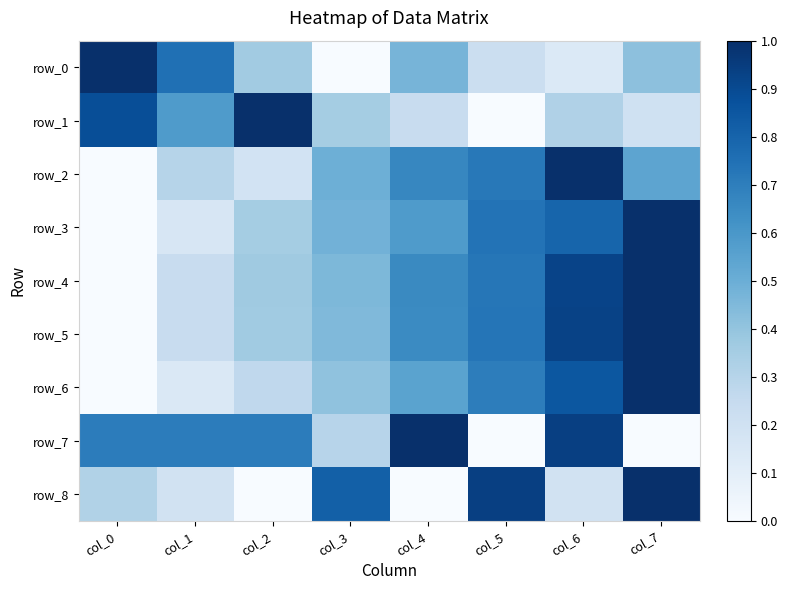

What is the difference between the second highest and minimum values in the row_4 series?

0.9